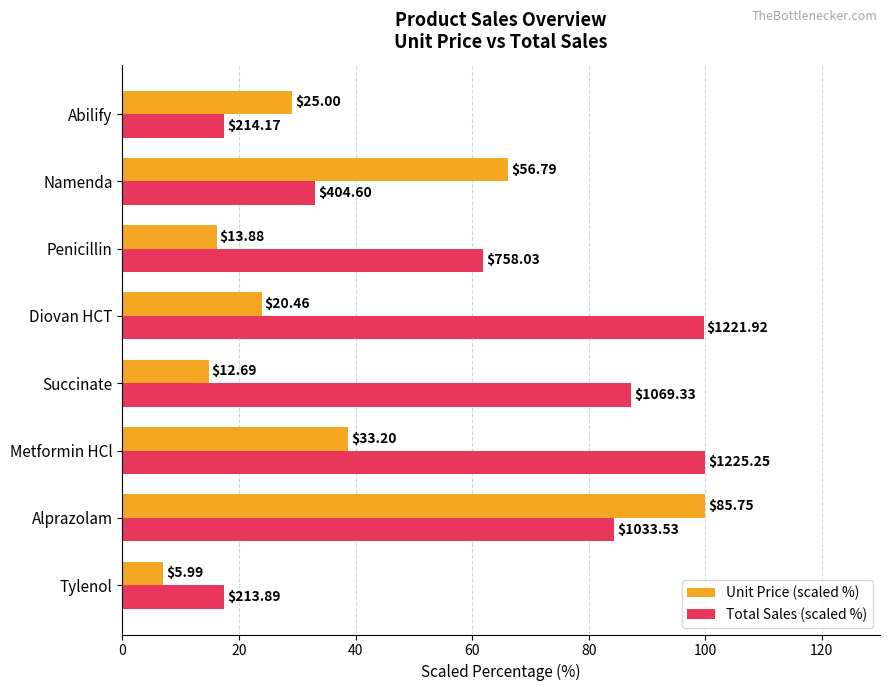

At how many categories does at least one series exceed 21?

7